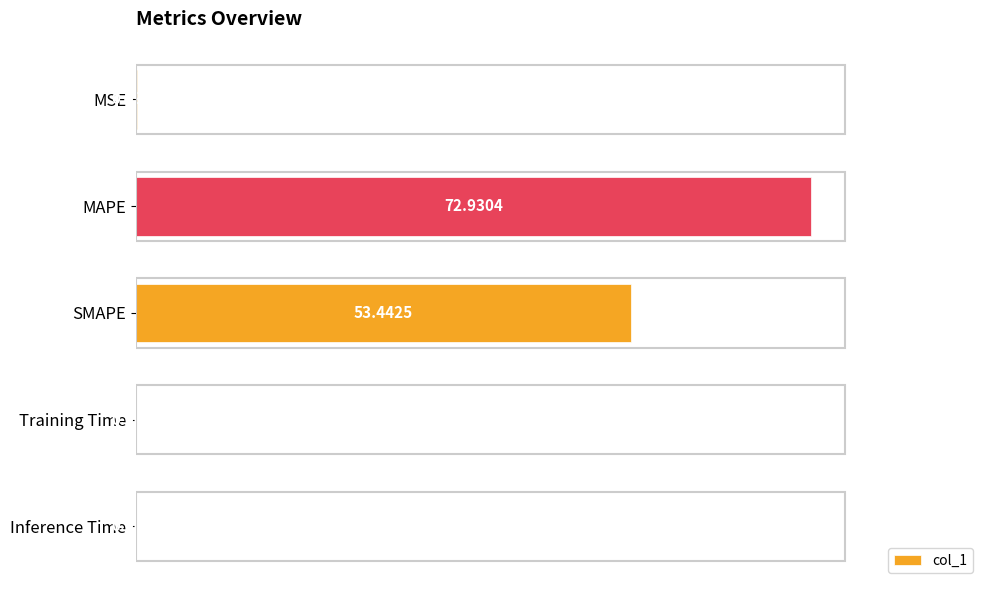

Are the bars horizontal?

Yes